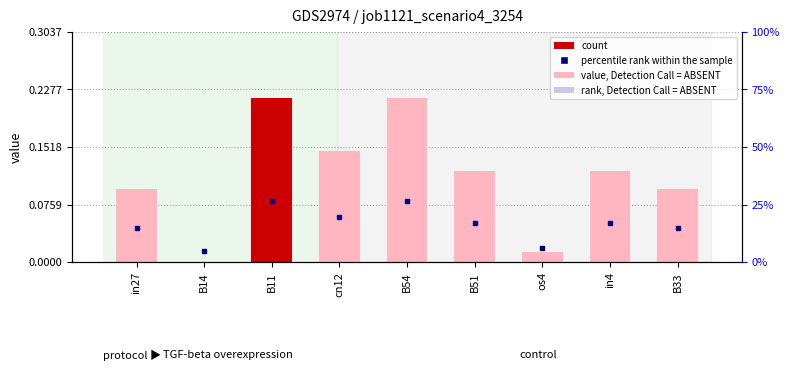

Reading right to left, extract all data points from this chart.

0.1	0.1	0.0	0.1	0.2	0.1	0.2	0.0	0.1